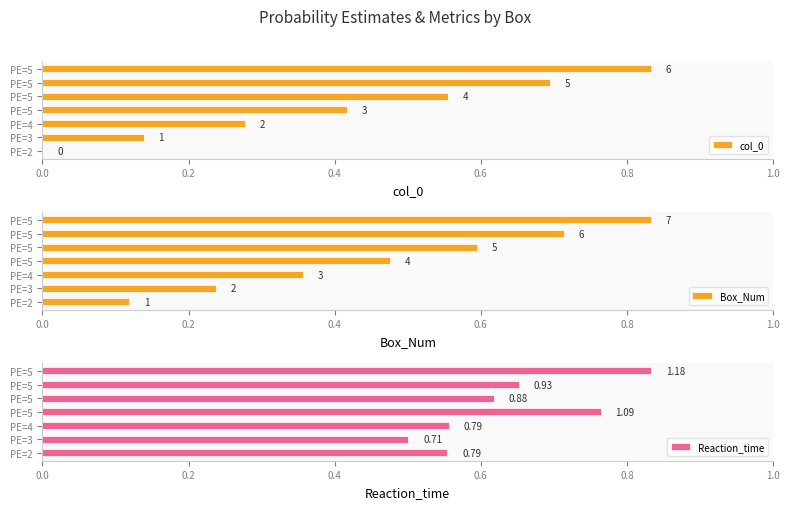

At which category is the sum across all series the highest?

PE=5